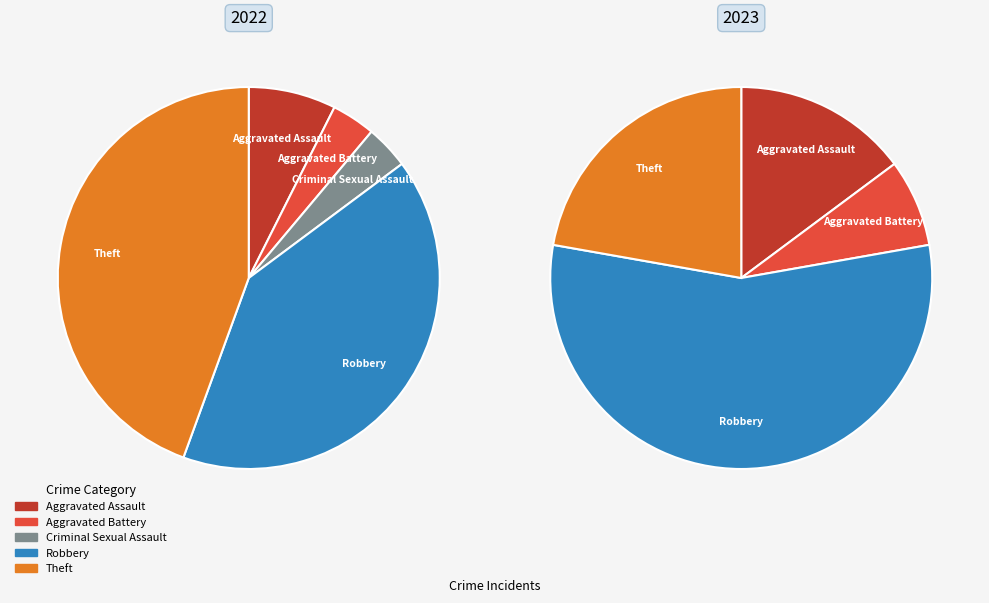

True or false: 2 accounts for 13% of the total.

False